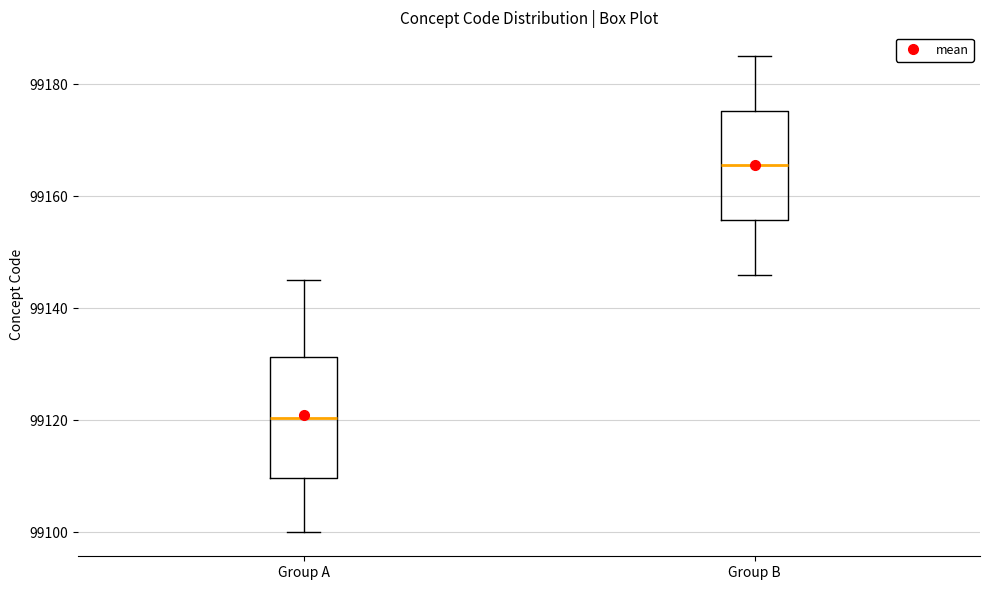

Where does the lower whisker of the box for Group B end on the y-axis? The values are not printed on the chart, so give them approximately, as read against the axis.

99146